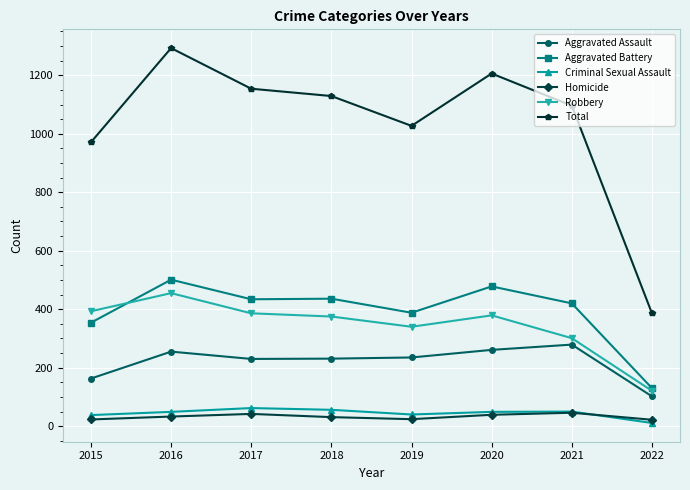

True or false: Aggravated Assault and Total cross at least once.

False